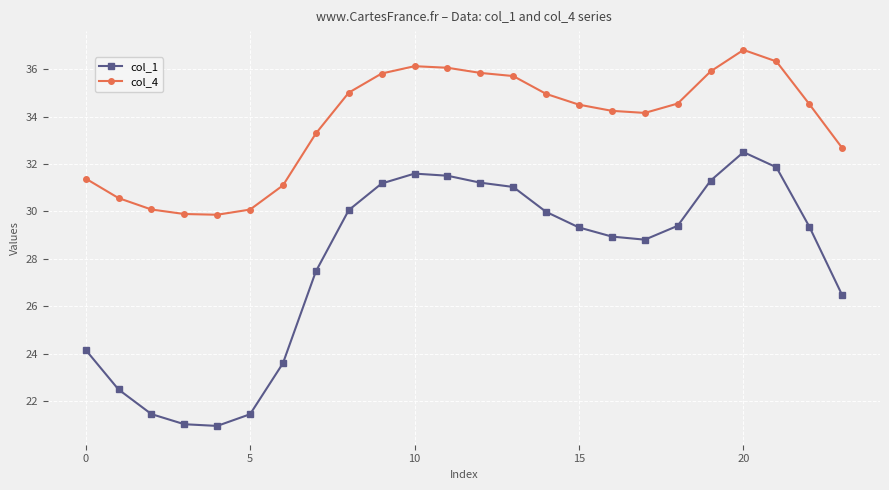

True or false: col_1 and col_4 intersect in this chart.

False